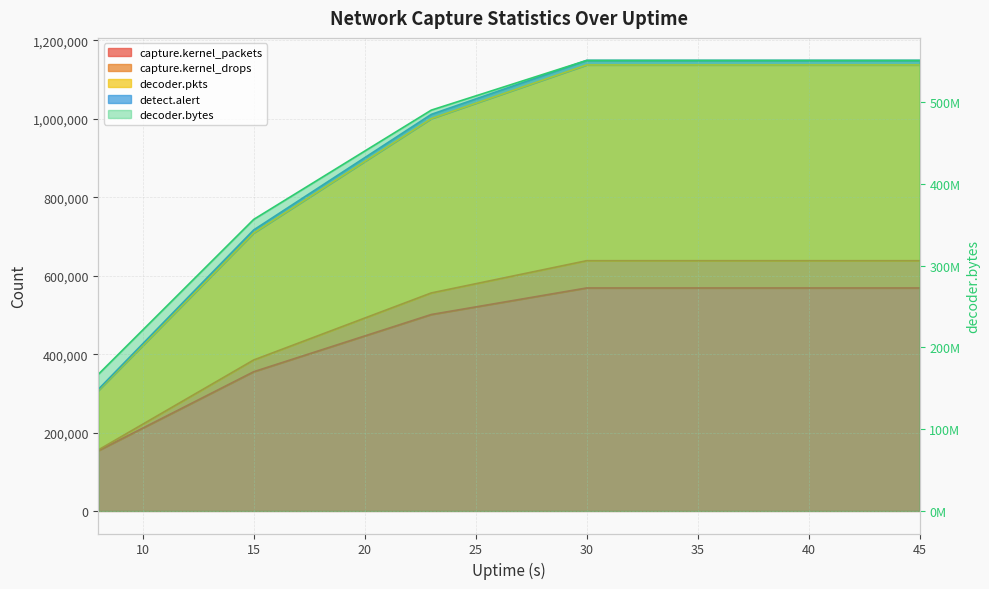

What are all the series names shown in the legend?

capture.kernel_packets, capture.kernel_drops, decoder.pkts, decoder.bytes, detect.alert